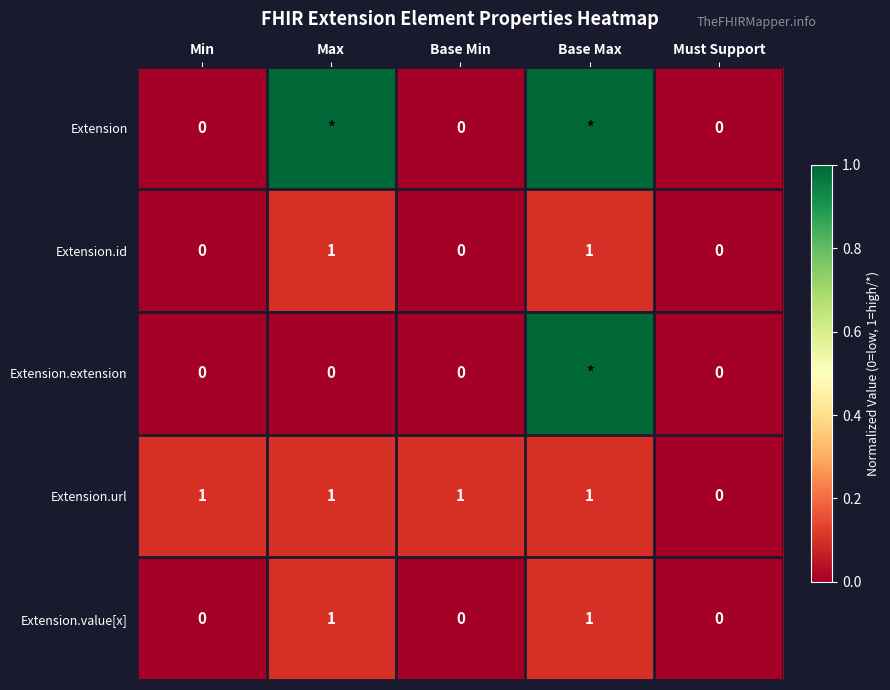

Is it true that Extension.value[x] equals 1 at Max?

True